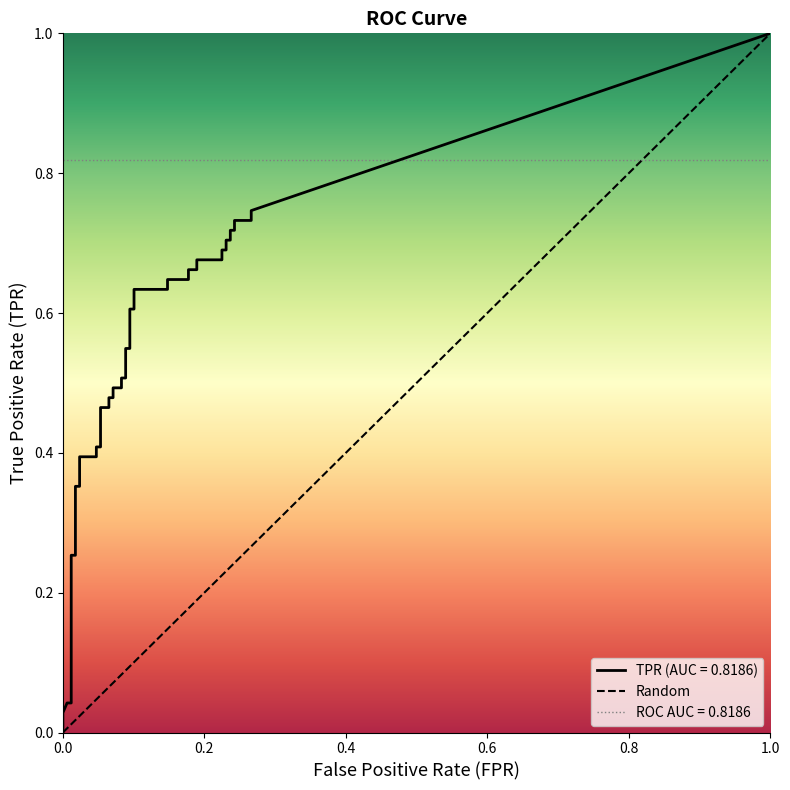

What is the difference between the maximum and minimum values?

1